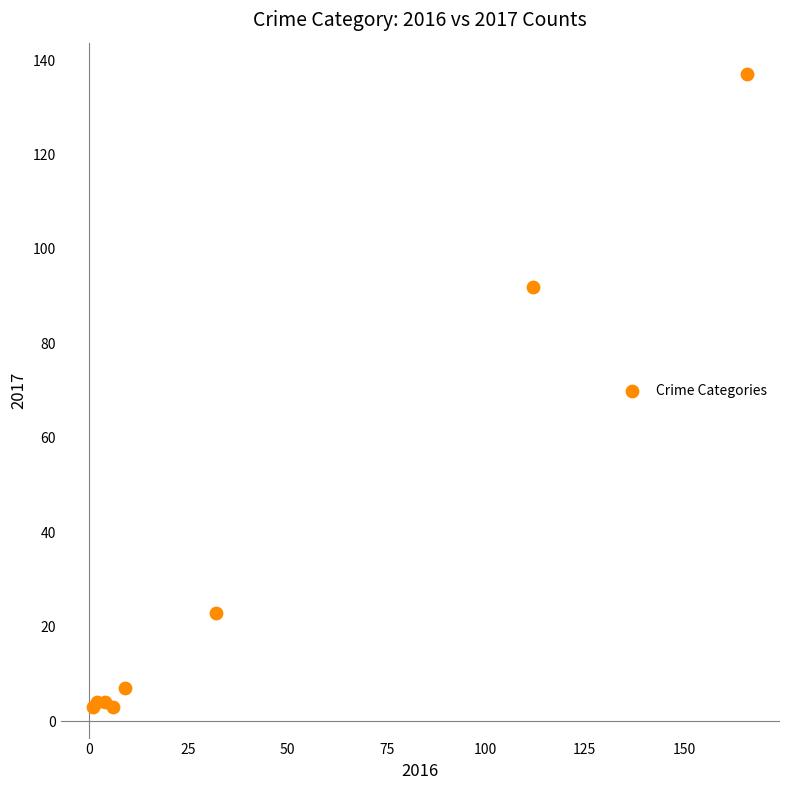

What Y value in the scatter plot is closest to 70?

92